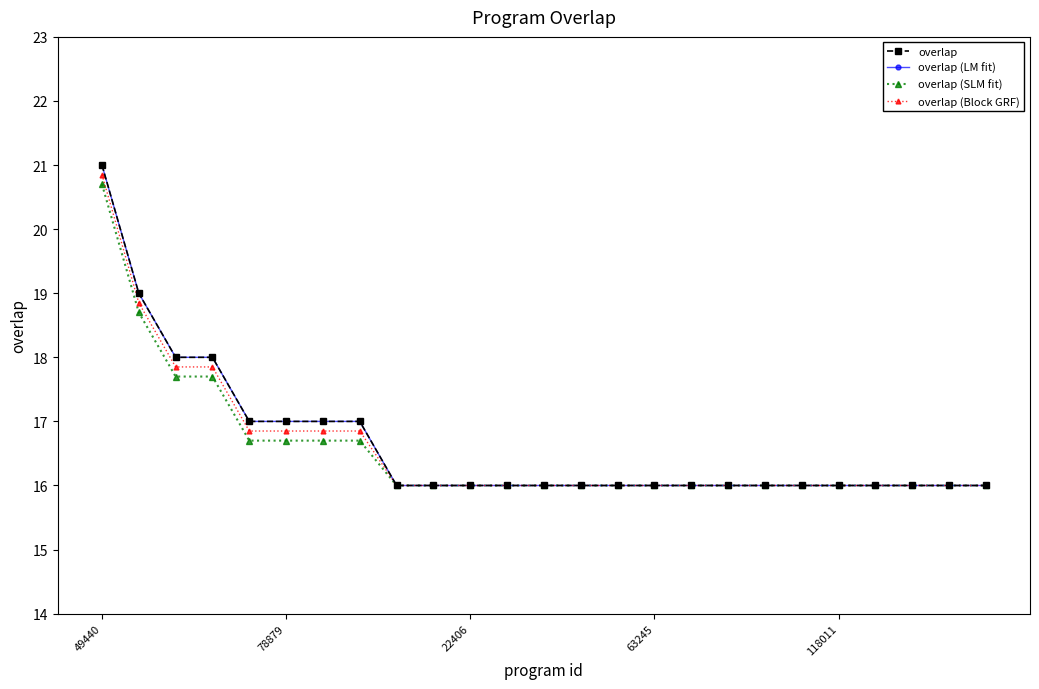

Does the chart have visible grid lines?

No